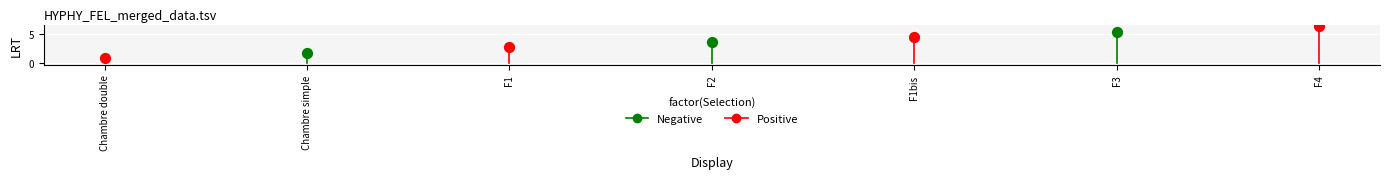

Which has a higher value, Chambre simple or F4?

F4